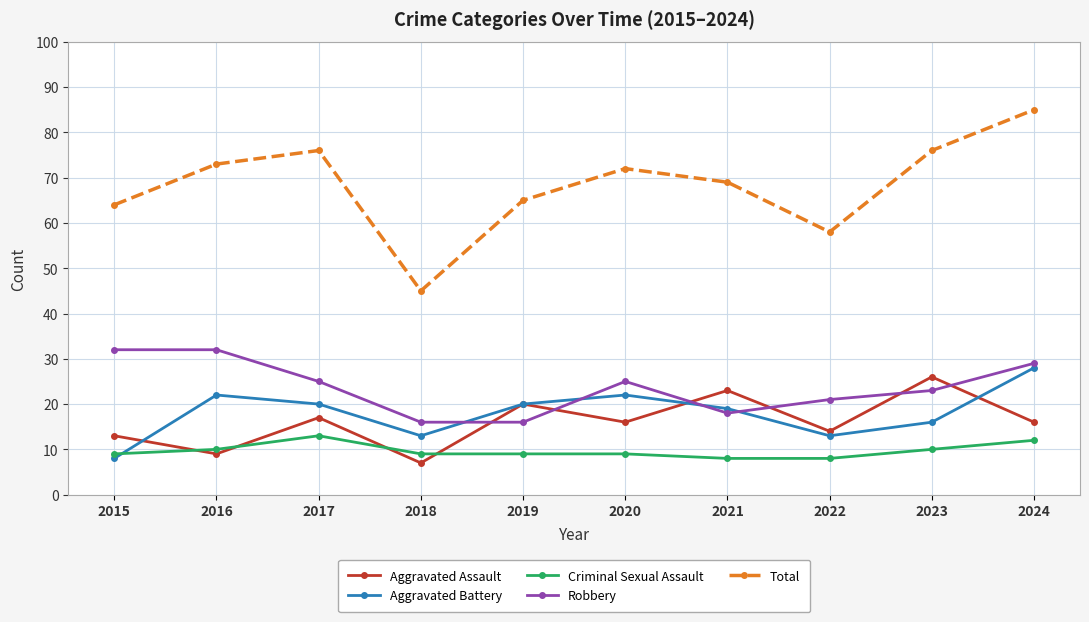

What is the value of the Aggravated Assault point at the 7th from the left?

23